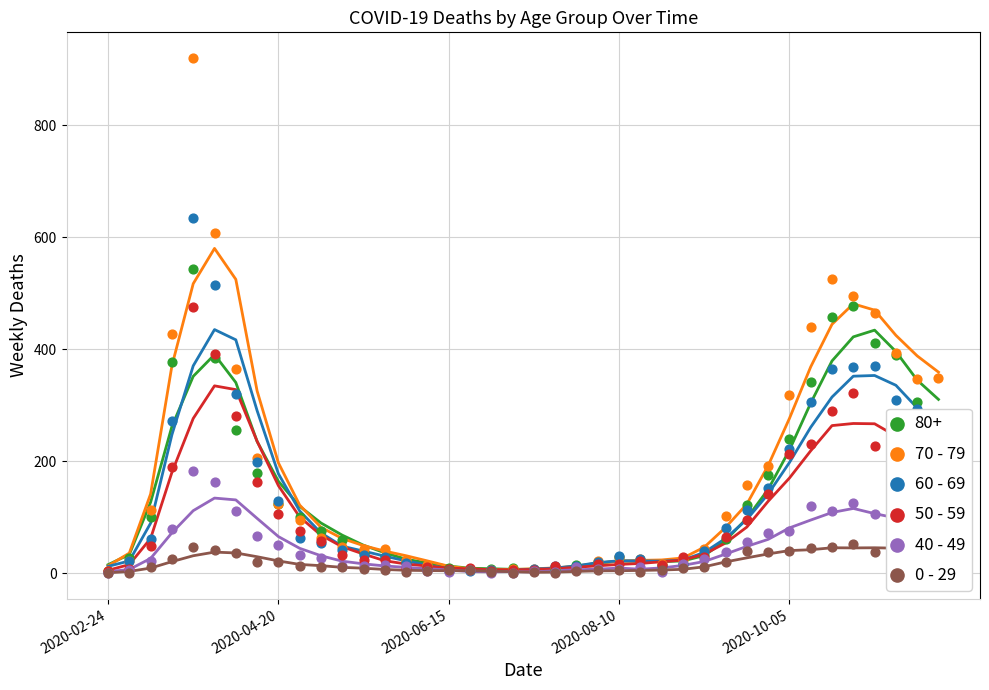

What is the total value across all series at 39?

821